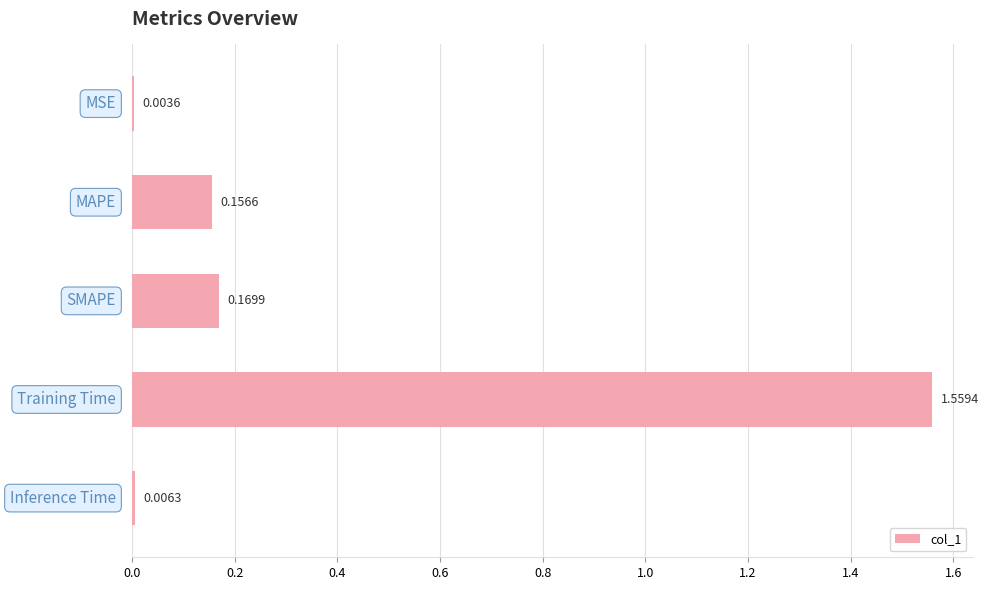

What is the sum of all values?

1.9